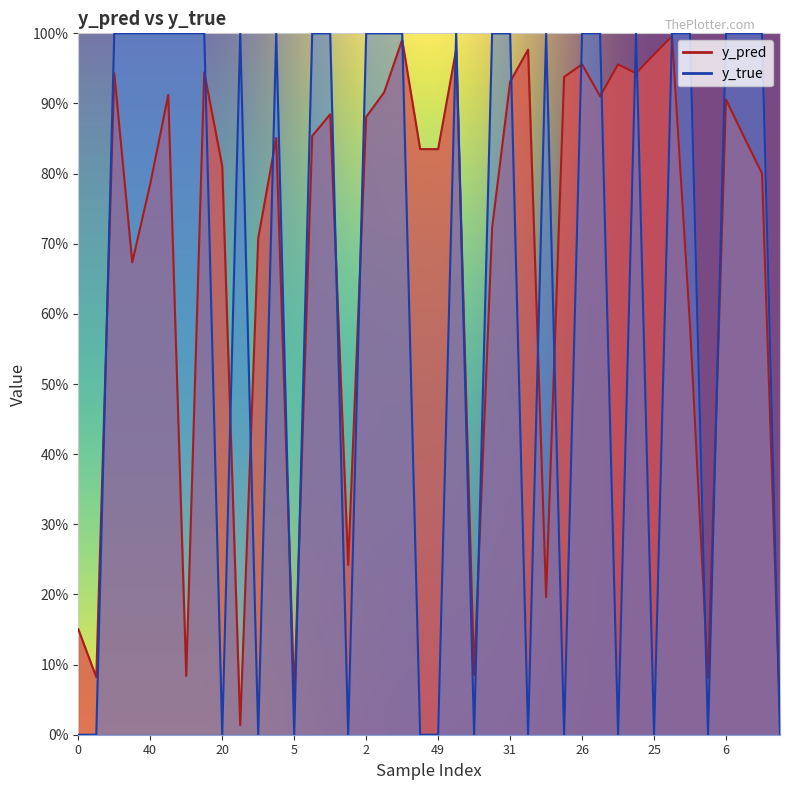

Which series changed the most between 18 and 25?

y_pred